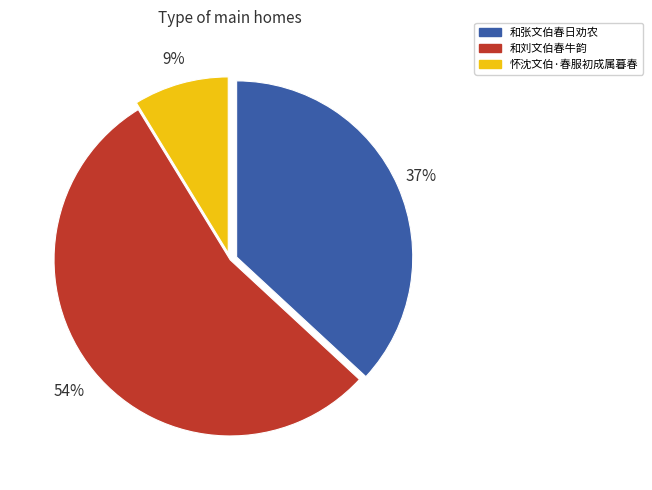

What is the largest slice in the pie chart?

和刘文伯春牛韵